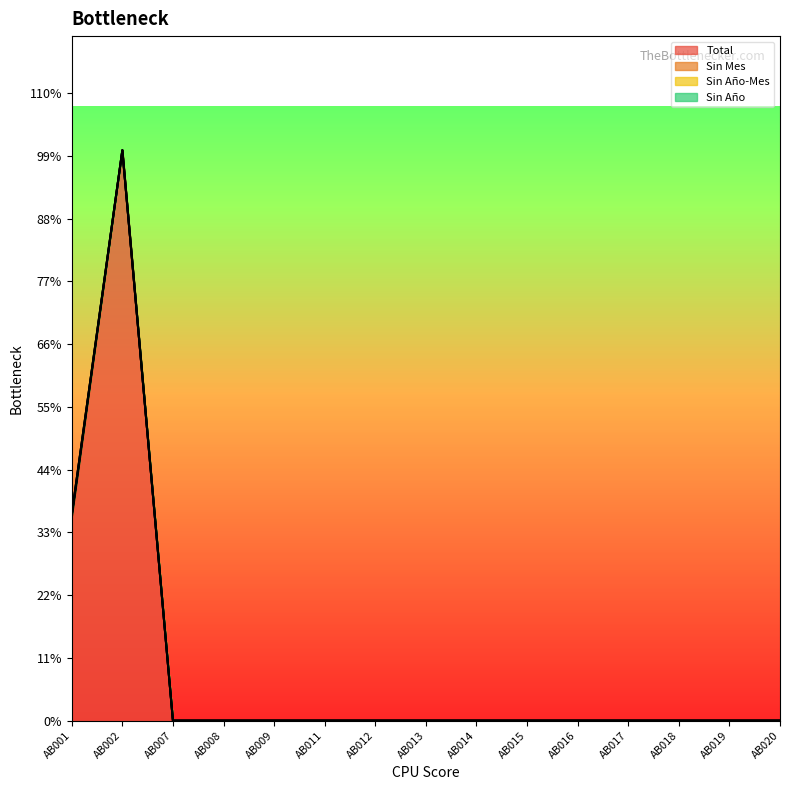

List the series in order of their peak value, lowest first.

Sin Año-Mes, Sin Año, Sin Mes, Total